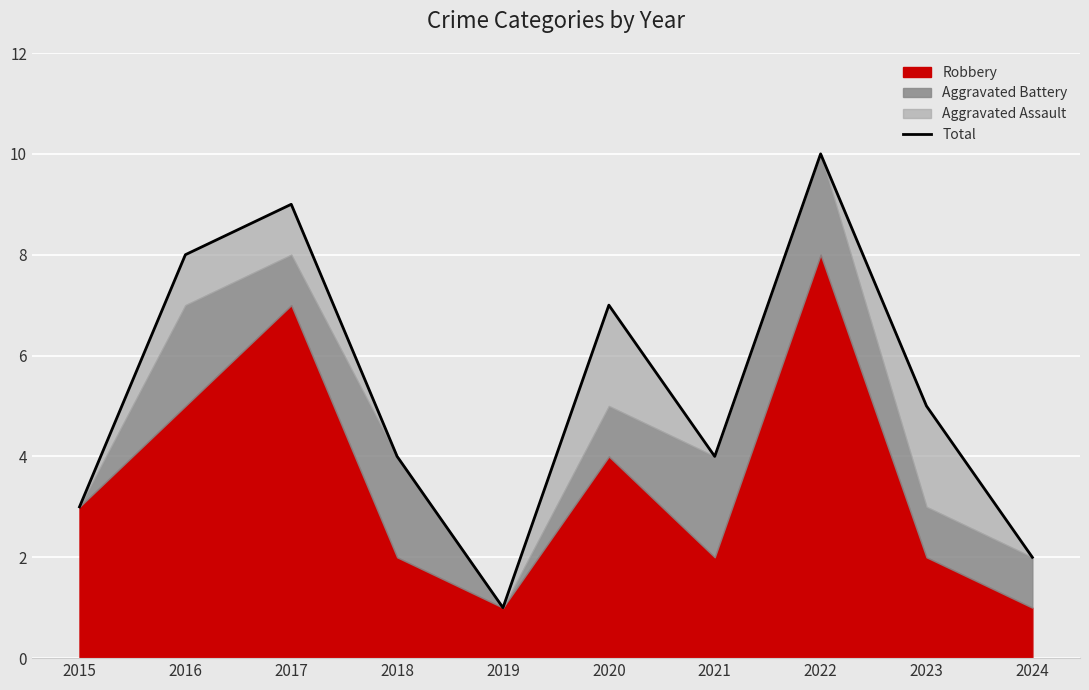

Which has a higher value, 2024 or 2019?

2024